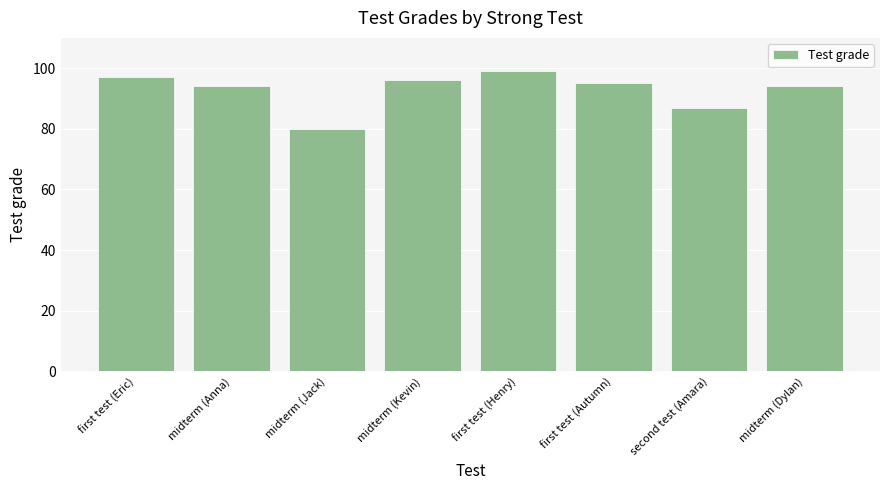

What is the approximate value at midterm (Kevin)?

96